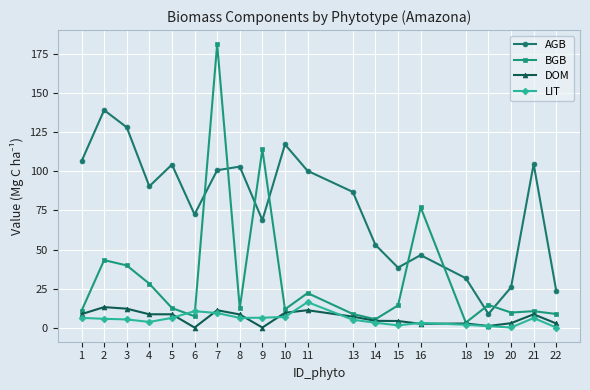

What is the total value across all series at 19?

25.1